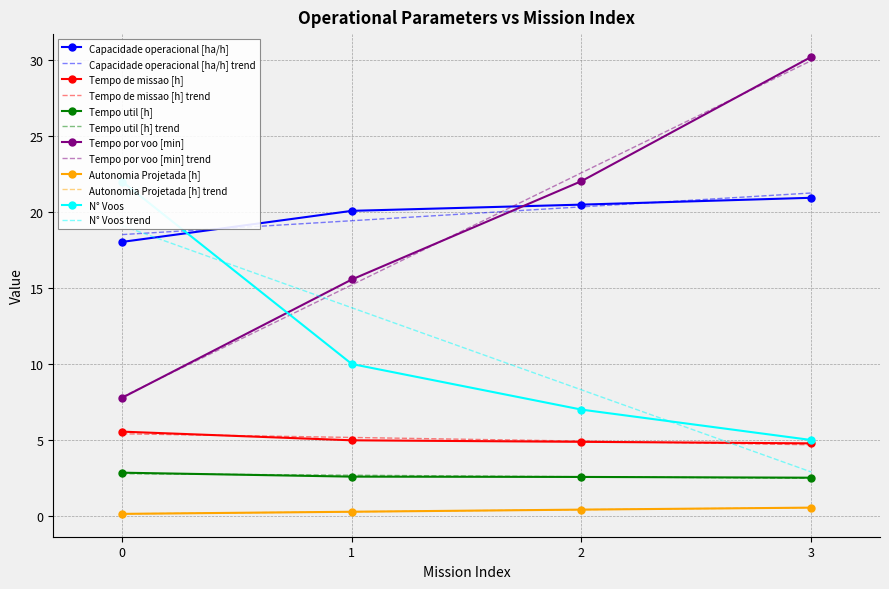

What is the value of the Capacidade operacional [ha/h] point at the 2nd from the left?

20.1